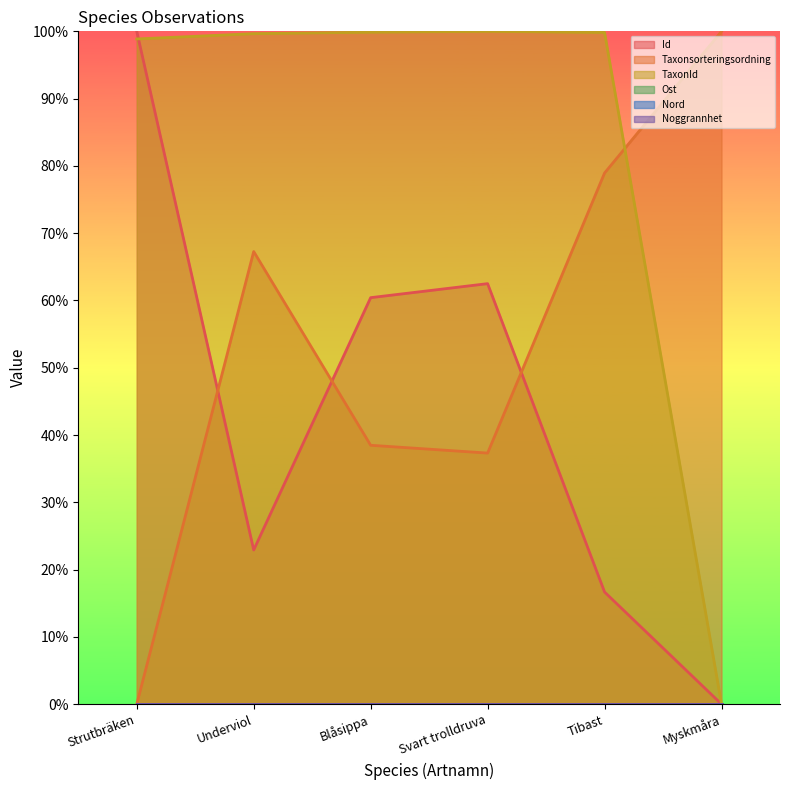

At which category is the sum across all series the highest?

Svart trolldruva